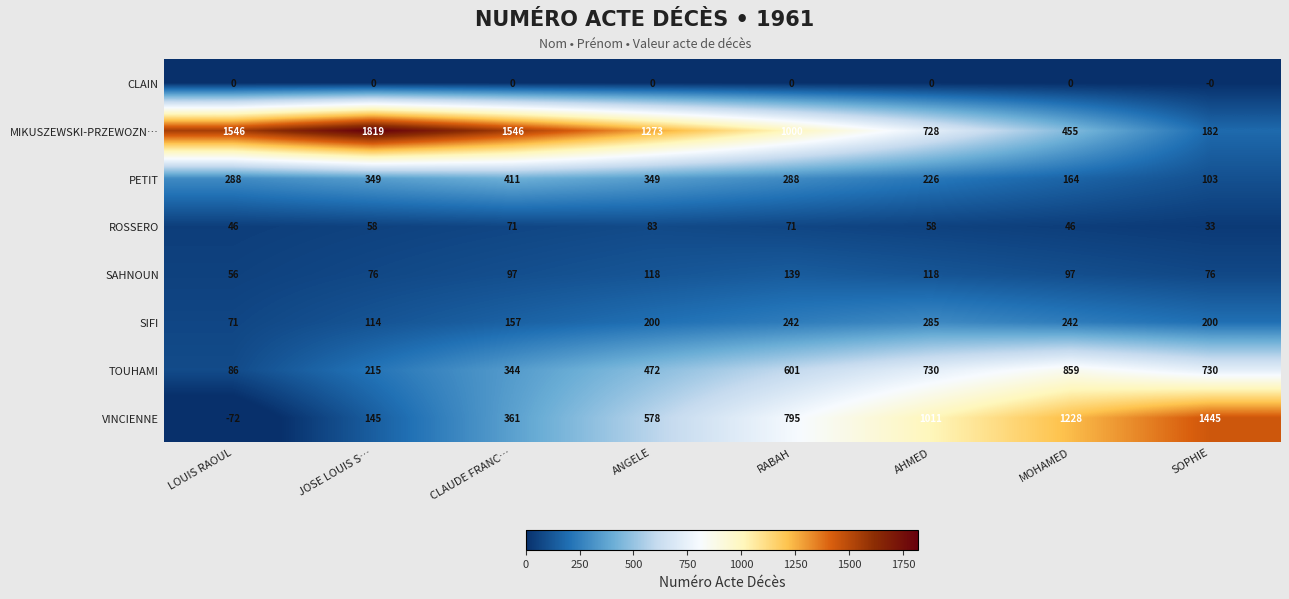

At which label does MIKUSZEWSKI-PRZEWOZN… reach its minimum?

SOPHIE